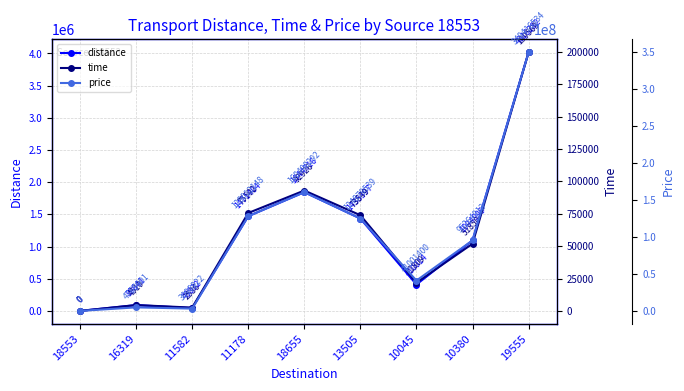

The price series shows 107706428.0 at 18553. True or false?

False